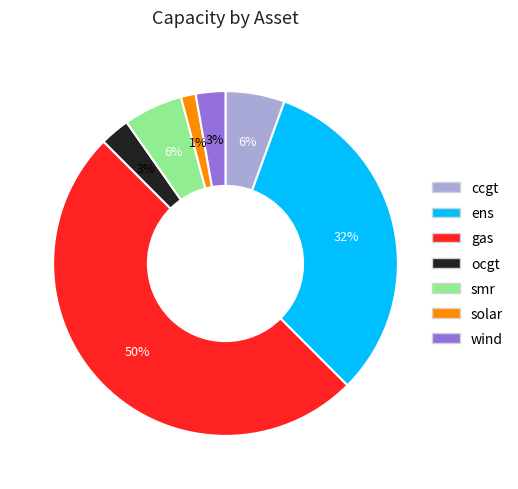

To the nearest percent, what is the average slice percentage?

14%